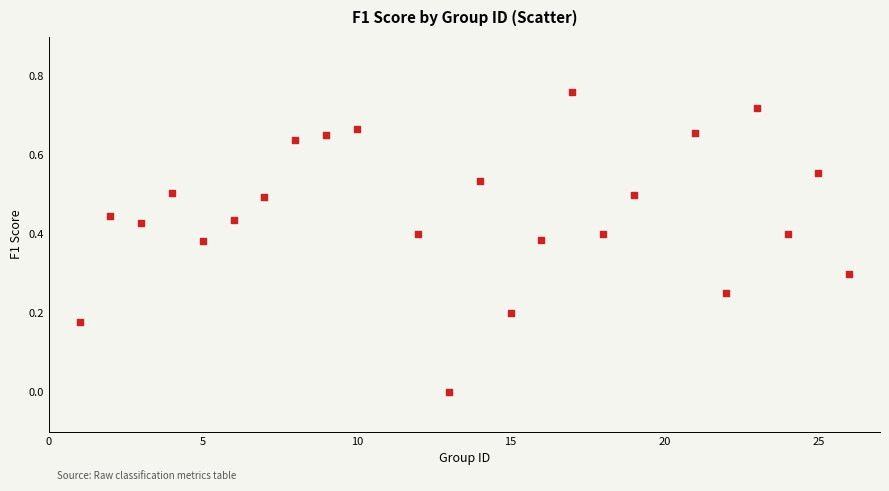

What is the range of X values (max minus min)?

25.0